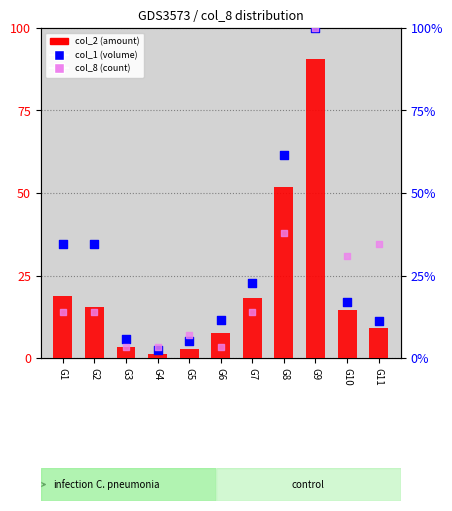

At which category is the sum across all series the highest?

G9